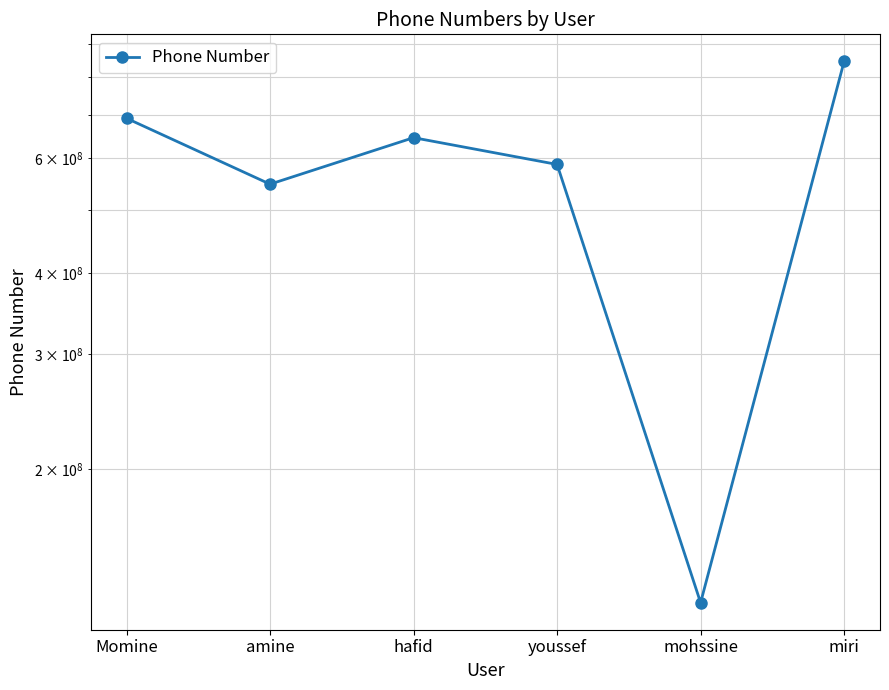

What is the difference between the values at Momine and hafid?

45860901